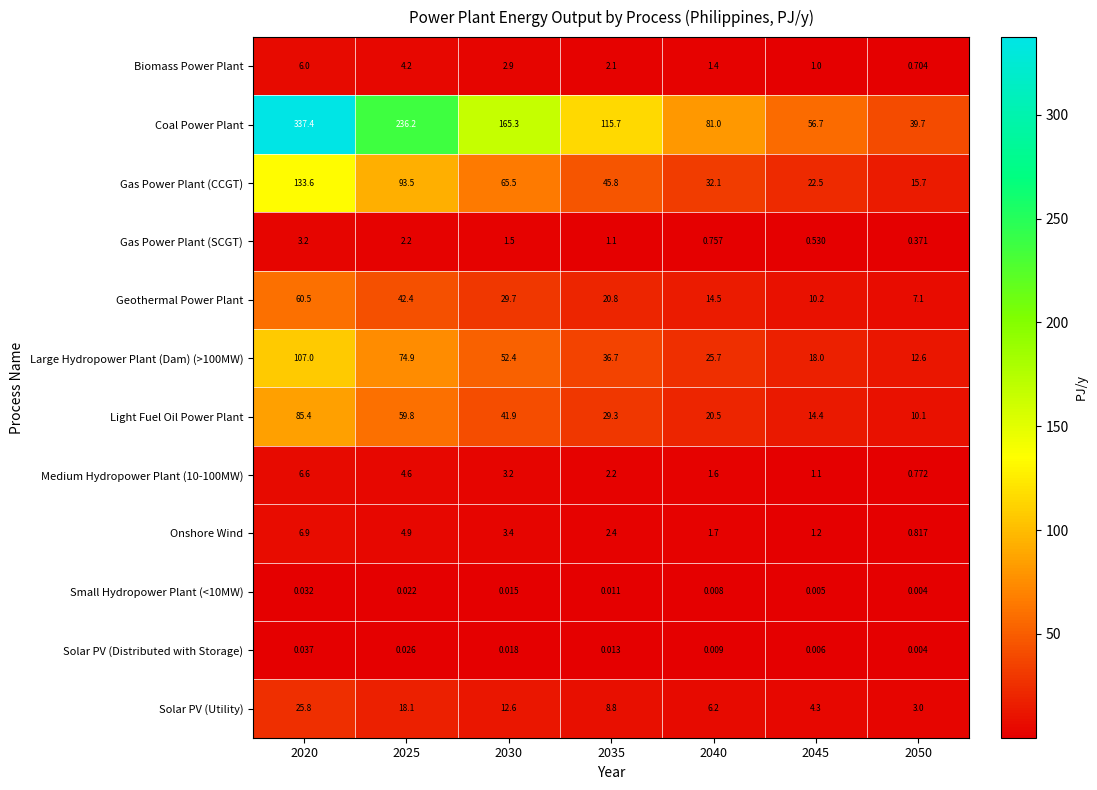

Is the value of Coal Power Plant at 2035 greater than the value of Biomass Power Plant at 2030?

Yes